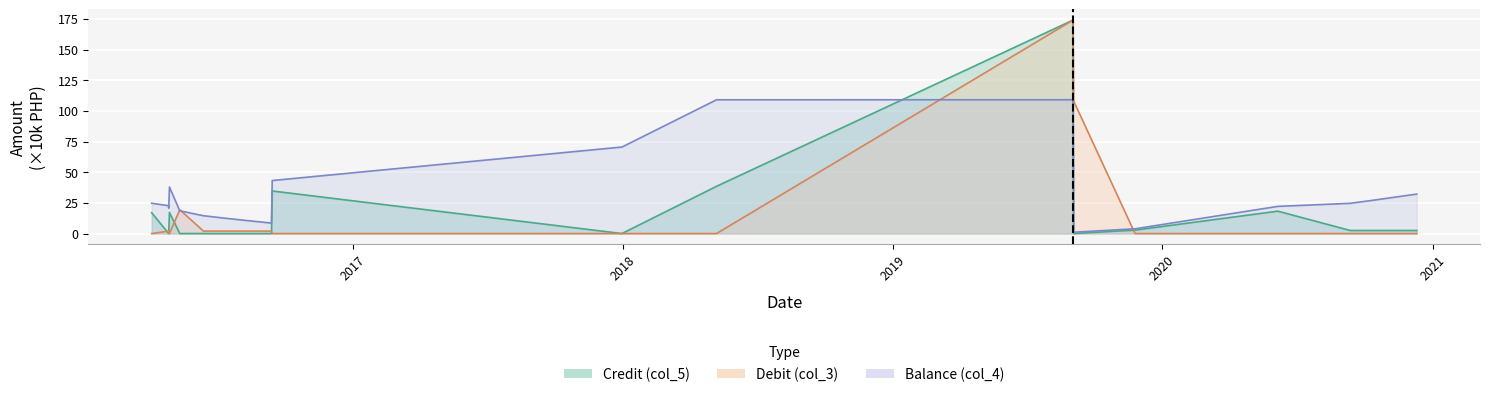

How many times do Credit (col_5) and Balance (col_4) cross each other?

2